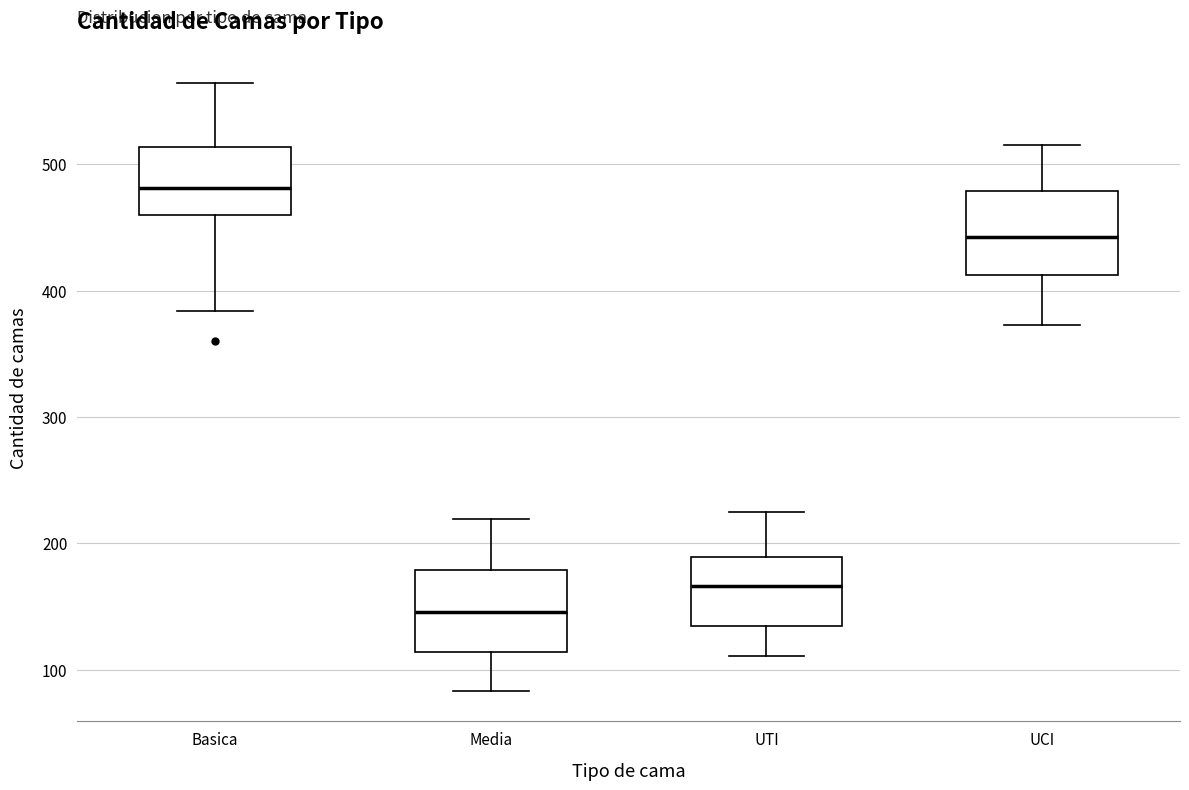

Reading left to right, read every box against the y-axis: the position of its median line, the range the box covers, and the ends of its whiskers. The values are not printed on the chart, so give them approximately, as read against the axis.

Basica: median 480, box 460 to 510, whiskers 380 to 560
Media: median 150, box 110 to 180, whiskers 80 to 220
UTI: median 170, box 130 to 190, whiskers 110 to 230
UCI: median 440, box 410 to 480, whiskers 370 to 520